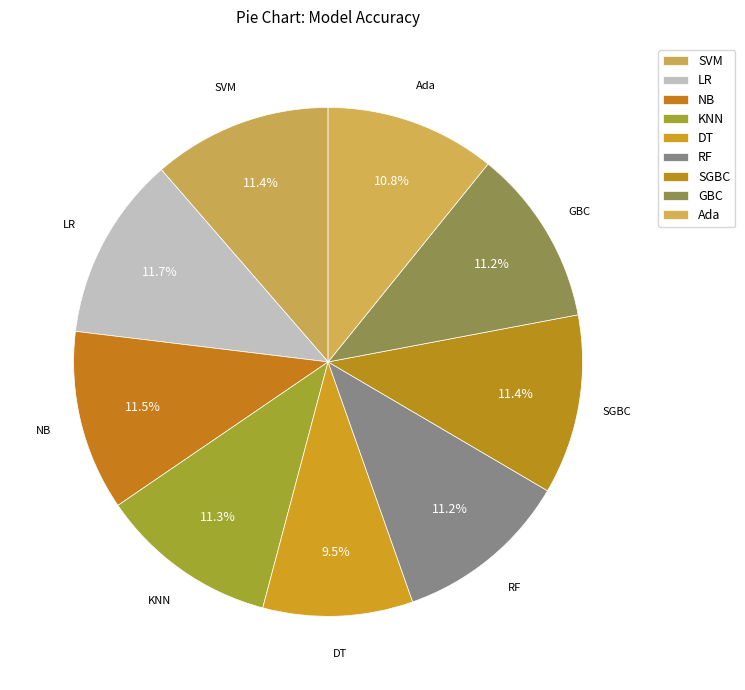

Is there a majority slice in this chart?

No